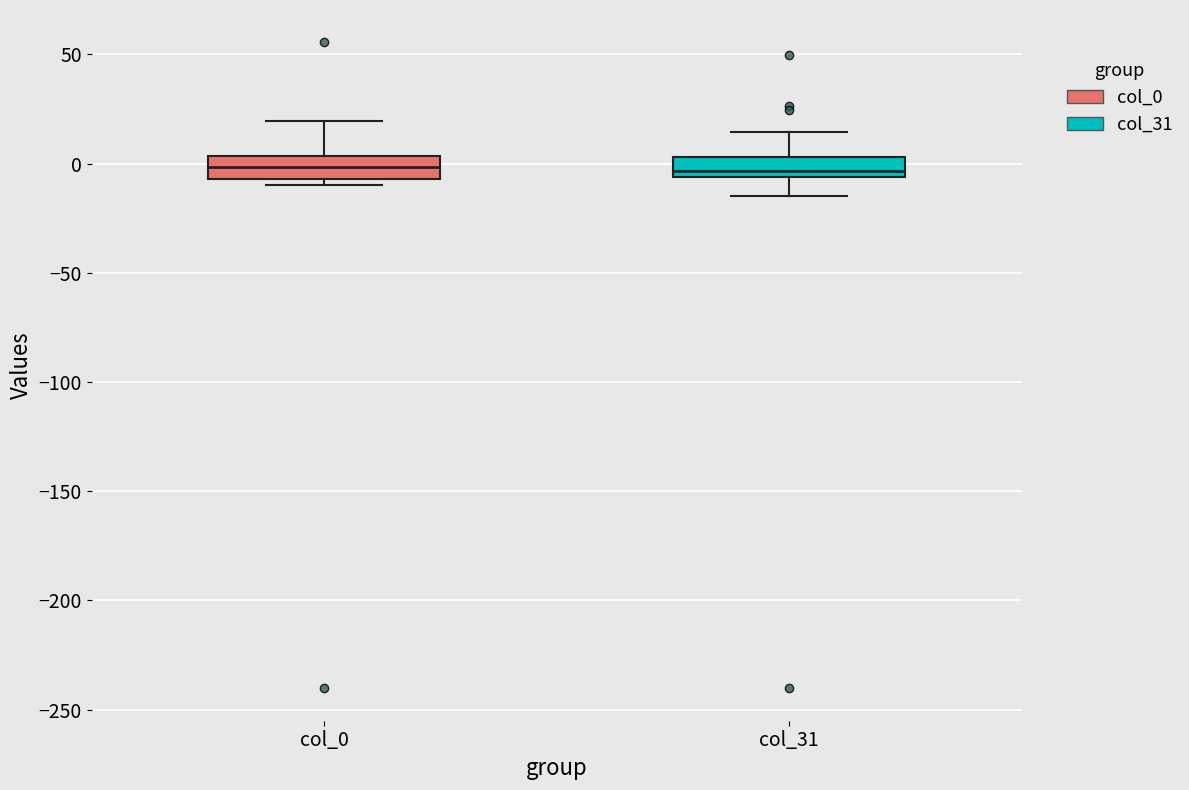

Where is the upper edge of the box for col_0 on the y-axis? The values are not printed on the chart, so give them approximately, as read against the axis.

5